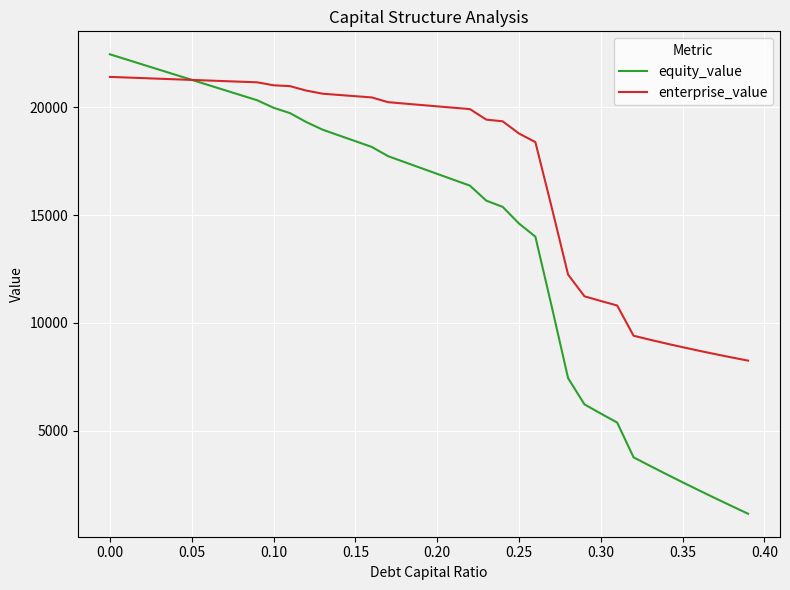

What is the sum of all enterprise_value values?

685198.3